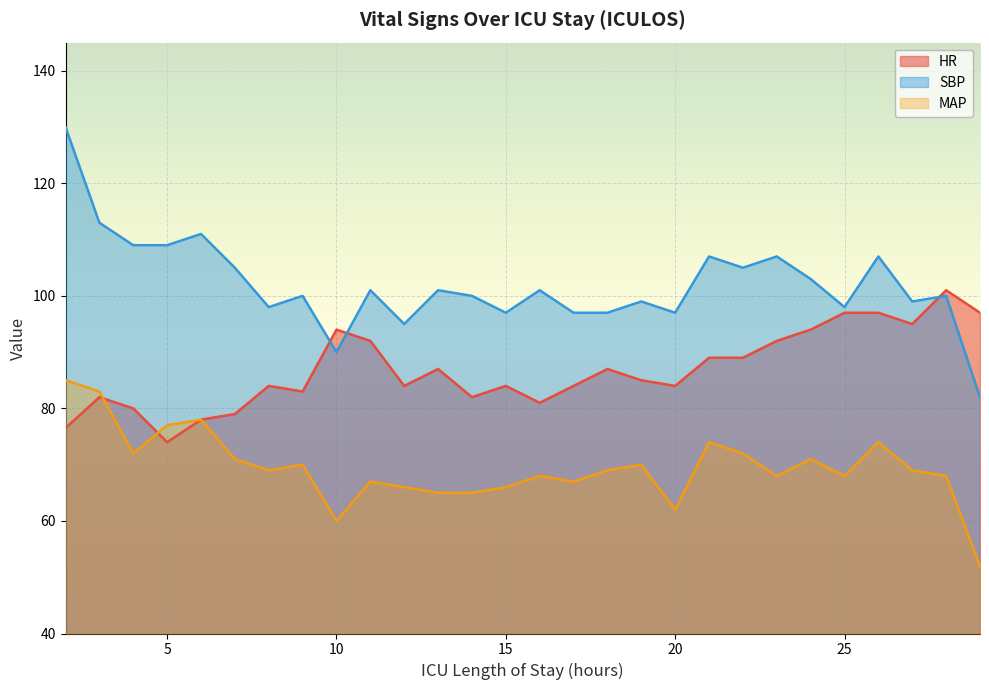

Reading left to right, transcribe all the data shown in this chart.

HR: 76.5	82.0	80.0	74.0	78.0	79.0	84.0	83.0	94.0	92.0	84.0	87.0	82.0	84.0	81.0	84.0	87.0	85.0	84.0	89.0	89.0	92.0	94.0	97.0	97.0	95.0	101.0	97.0
SBP: 130.0	113.0	109.0	109.0	111.0	105.0	98.0	100.0	90.0	101.0	95.0	101.0	100.0	97.0	101.0	97.0	97.0	99.0	97.0	107.0	105.0	107.0	103.0	98.0	107.0	99.0	100.0	82.0
MAP: 85.0	83.0	72.0	77.0	78.0	71.0	69.0	70.0	60.0	67.0	66.0	65.0	65.0	66.0	68.0	67.0	69.0	70.0	62.0	74.0	72.0	68.0	71.0	68.0	74.0	69.0	68.0	52.0